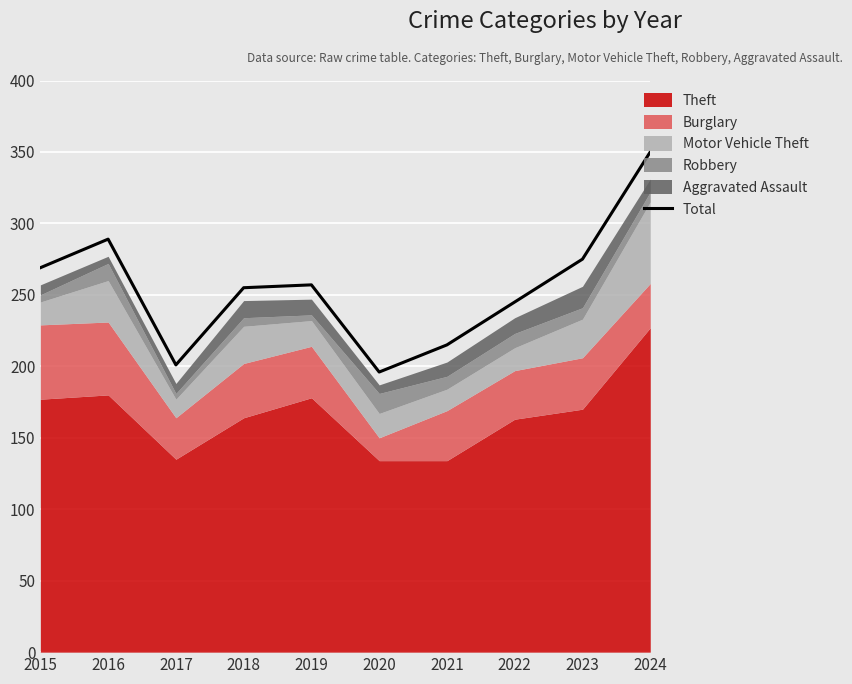

Which label corresponds to the largest value in the chart?

2024